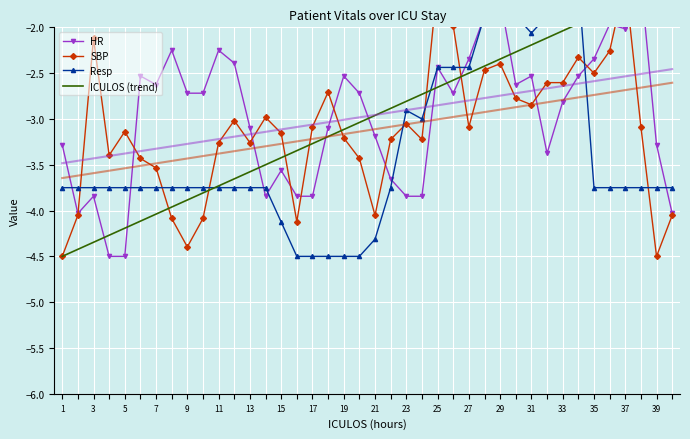

True or false: Resp and ICULOS (trend) intersect in this chart.

True